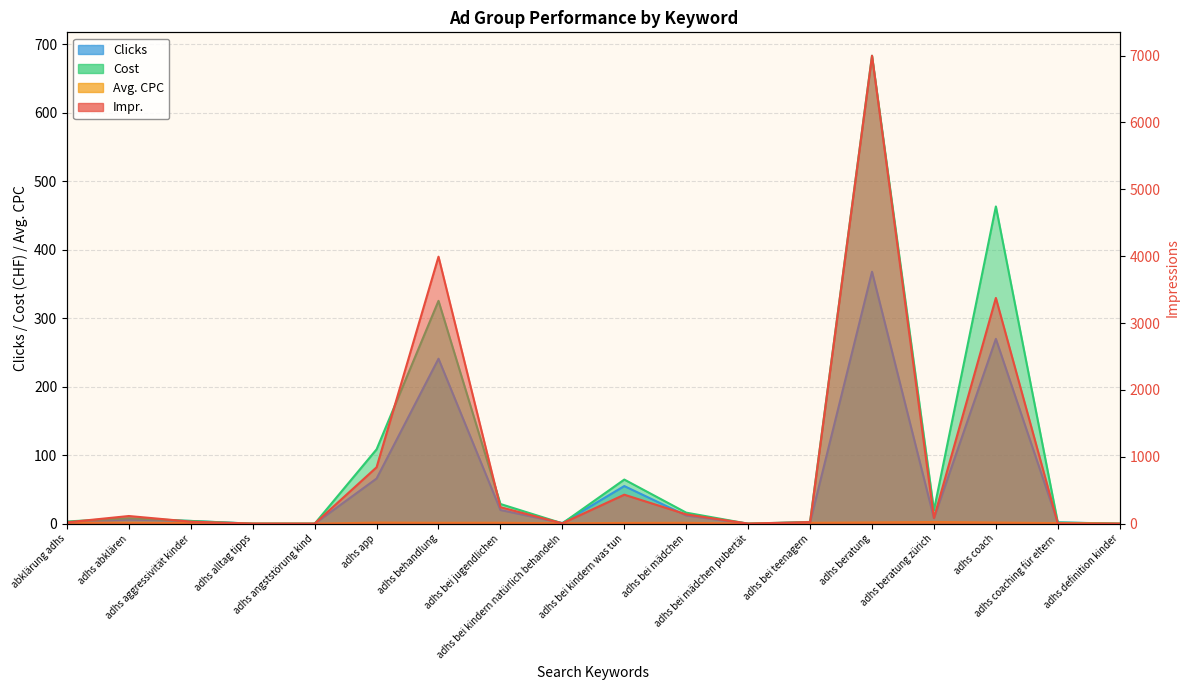

At which category is the sum across all series the highest?

adhs beratung